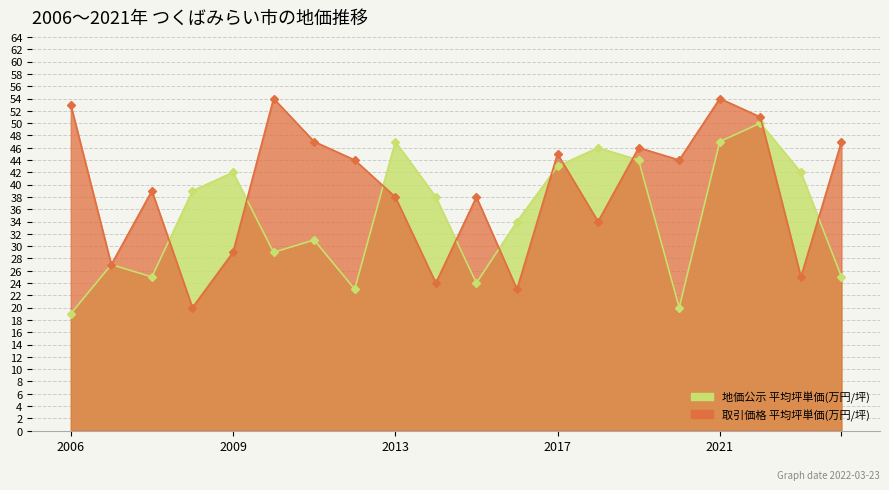

What is the difference between the second highest and minimum values in the 取引価格 平均坪単価 series?

34